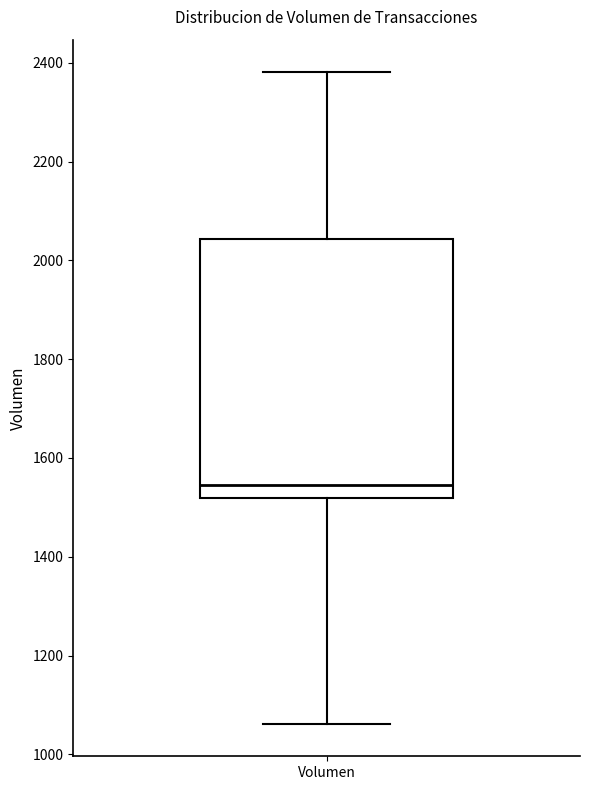

Transcribe this box plot: give where the median line is, the range the box spans, and where the two whiskers end, as read against the y-axis. The values are not printed on the chart, so give them approximately, as read against the axis.

median 1540, box 1520 to 2040, whiskers 1060 to 2380